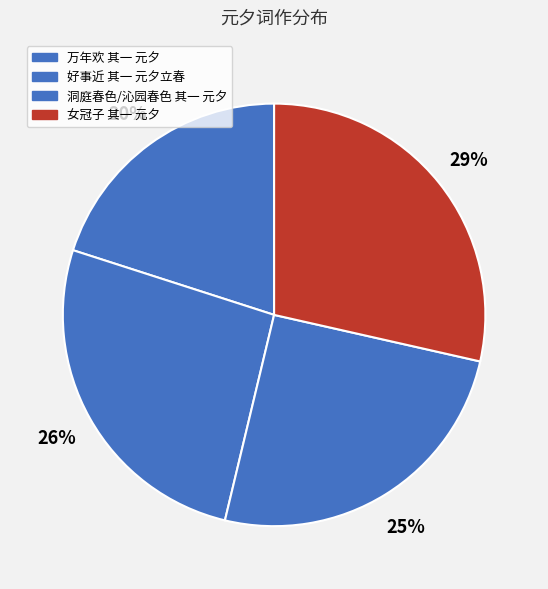

To the nearest percent, what is the combined percentage of 女冠子 其一 元夕 and 好事近 其一 元夕立春?

55%